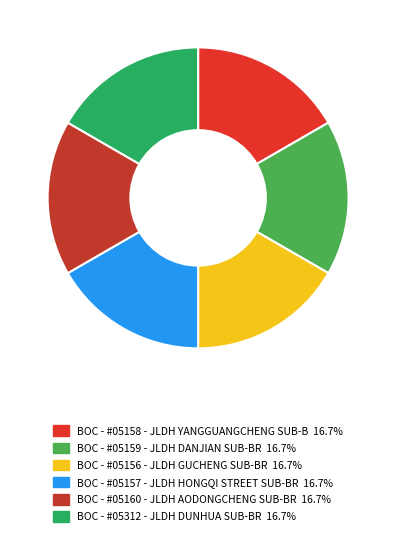

Is there any slice that represents more than half of the pie?

No